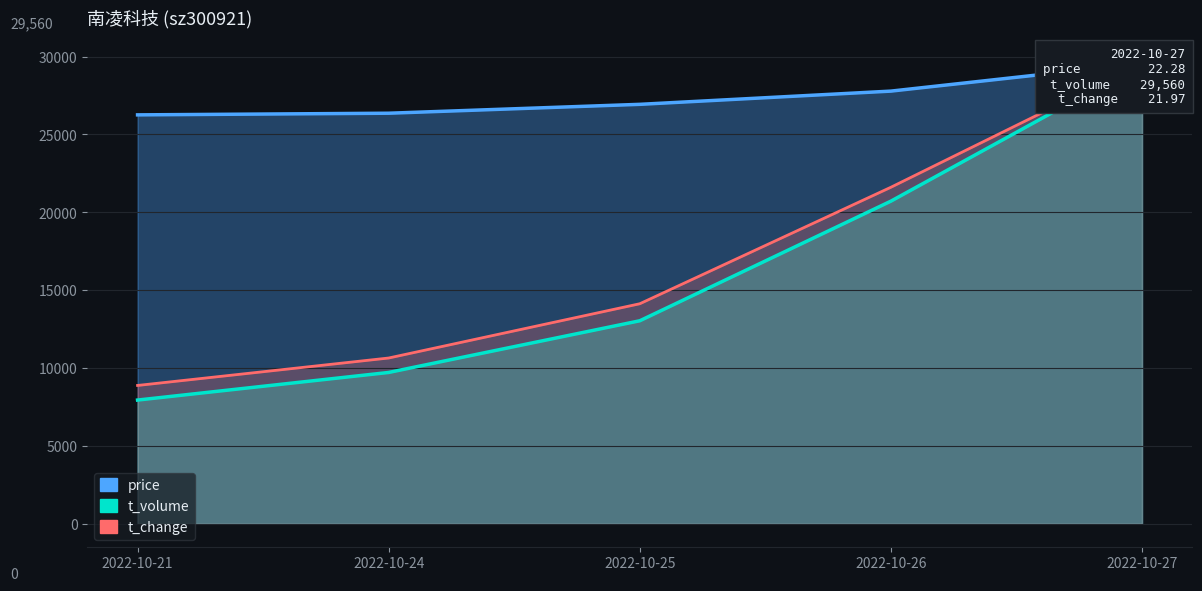

Which series changed the most between 2022-10-21 and 2022-10-25?

t_change